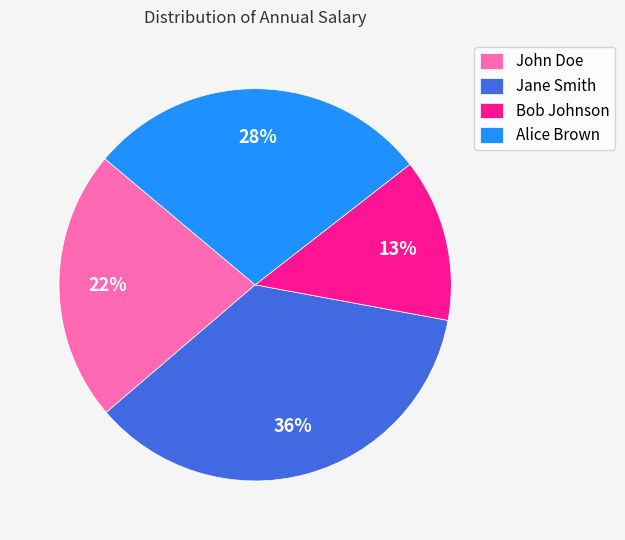

Between Bob Johnson and Jane Smith, which is larger?

Jane Smith